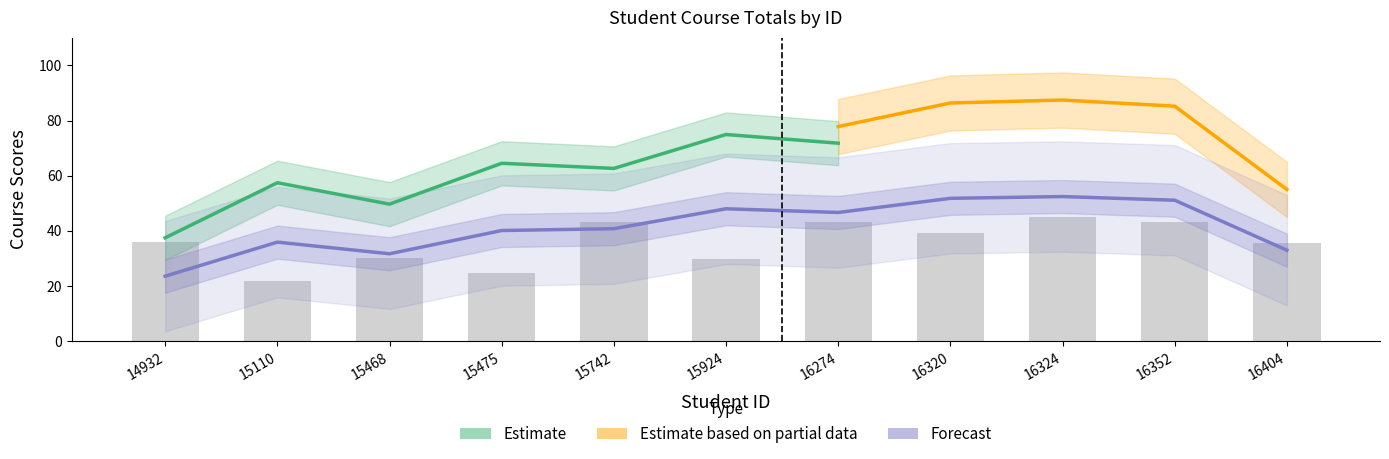

Are the bars horizontal?

No